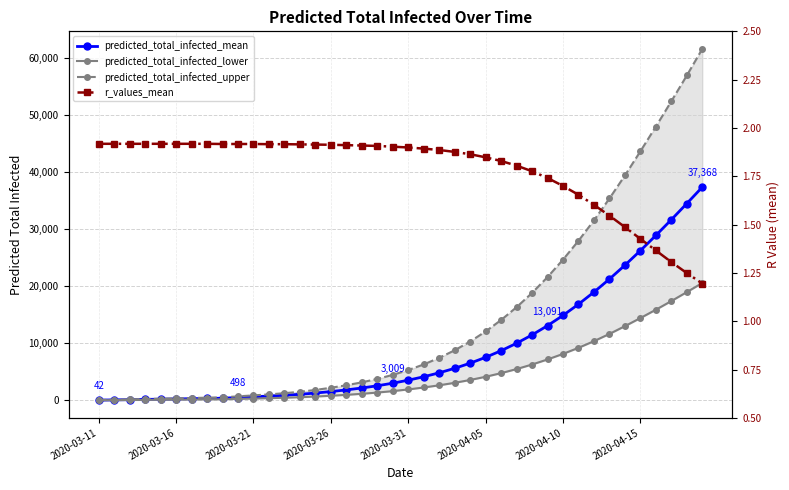

Between 2020-03-11 and 14, which series saw the biggest shift?

predicted_total_infected_upper